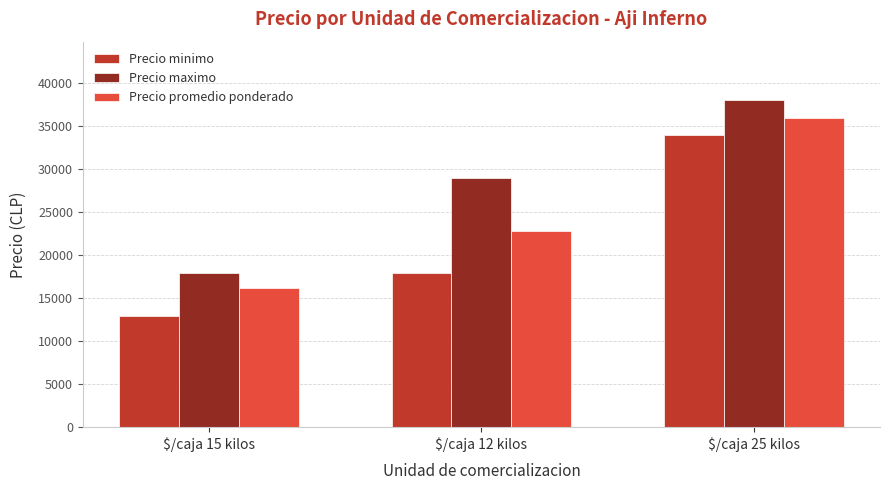

How many Precio promedio ponderado values are between 16229 and 36000?

3